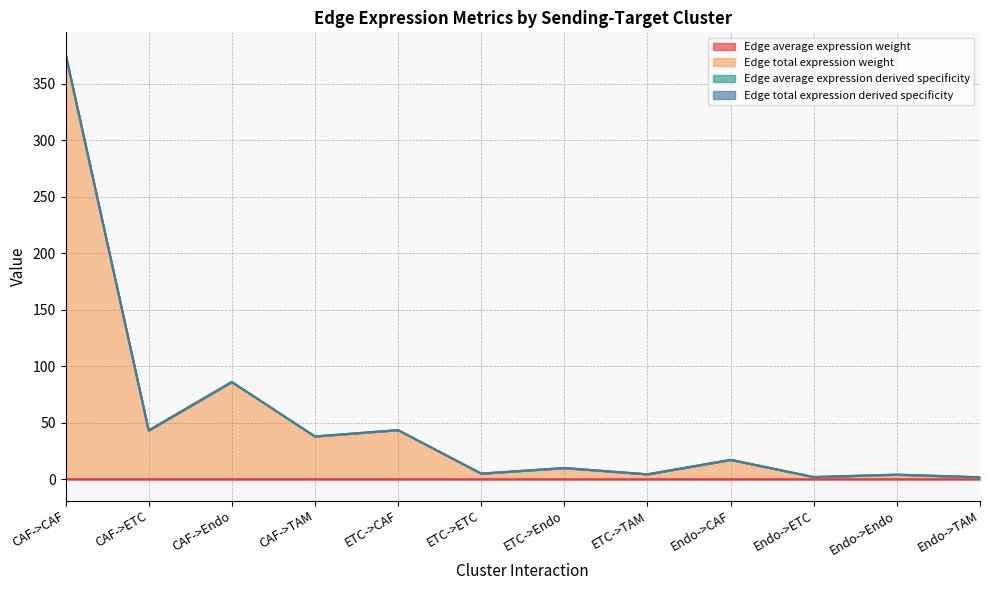

Which series has the largest total across all categories?

Edge total expression derived specificity